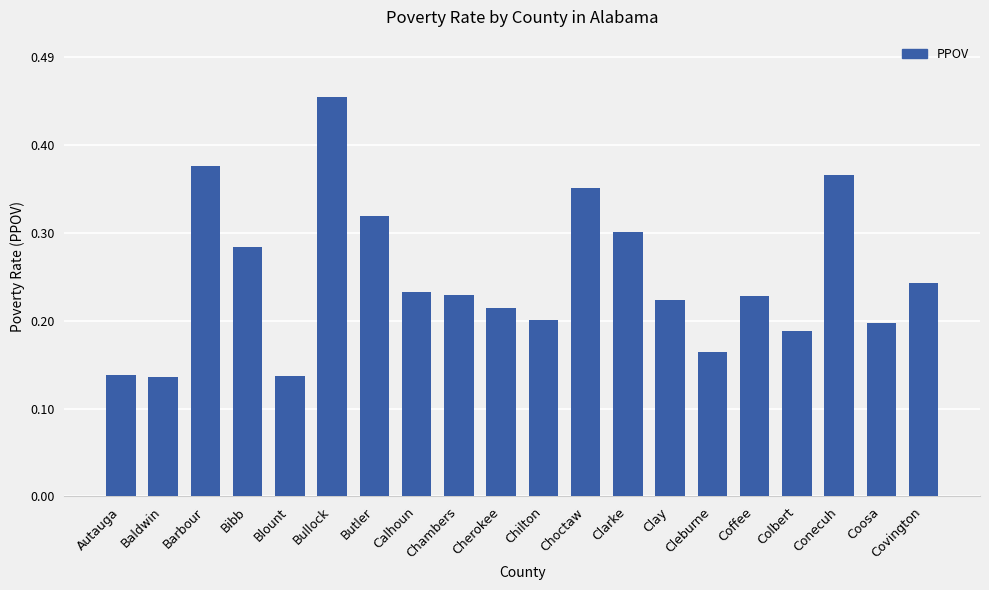

Does the chart contain stacked bars?

No